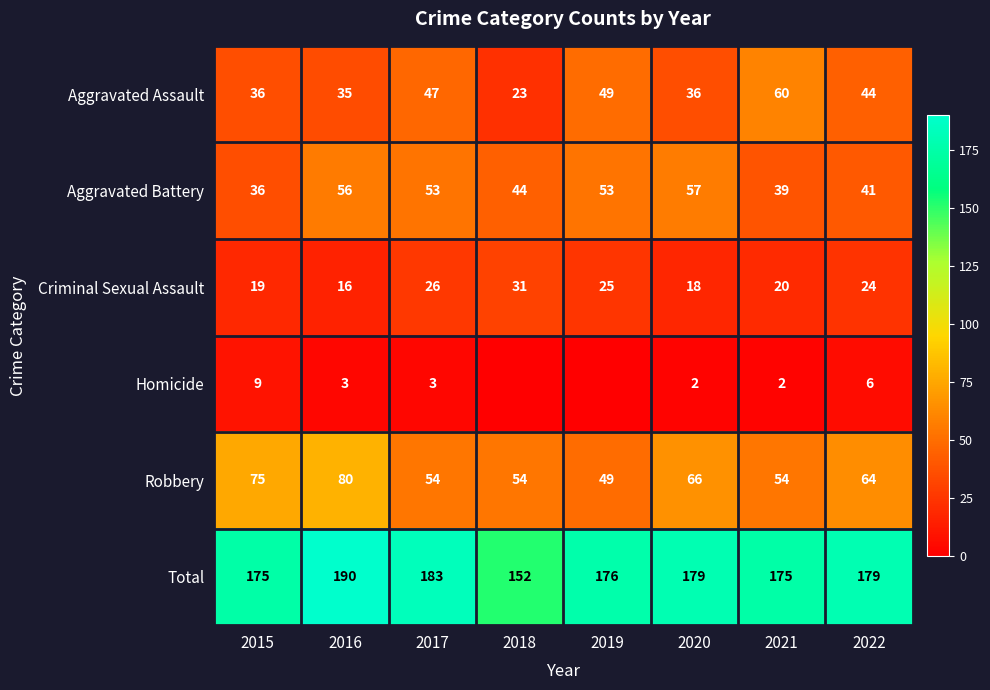

What is the difference between the Criminal Sexual Assault values at 2018 and 2016?

15